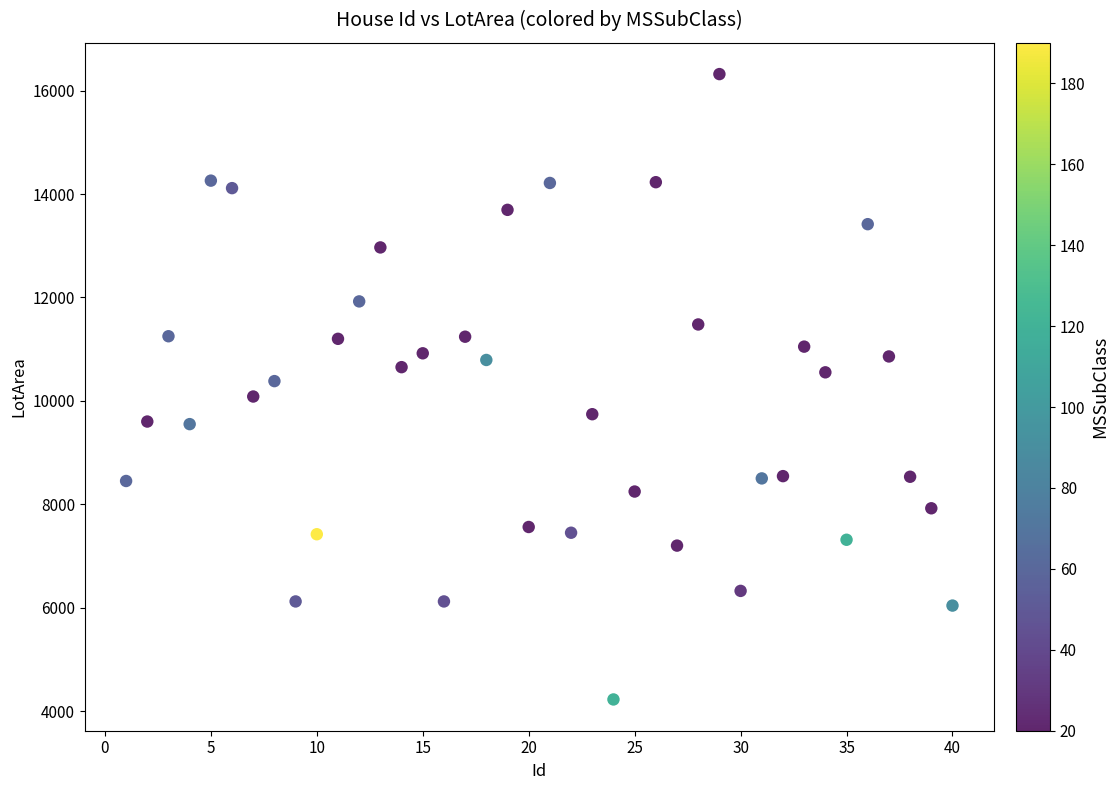

What is the range of Y values (max minus min)?

12097